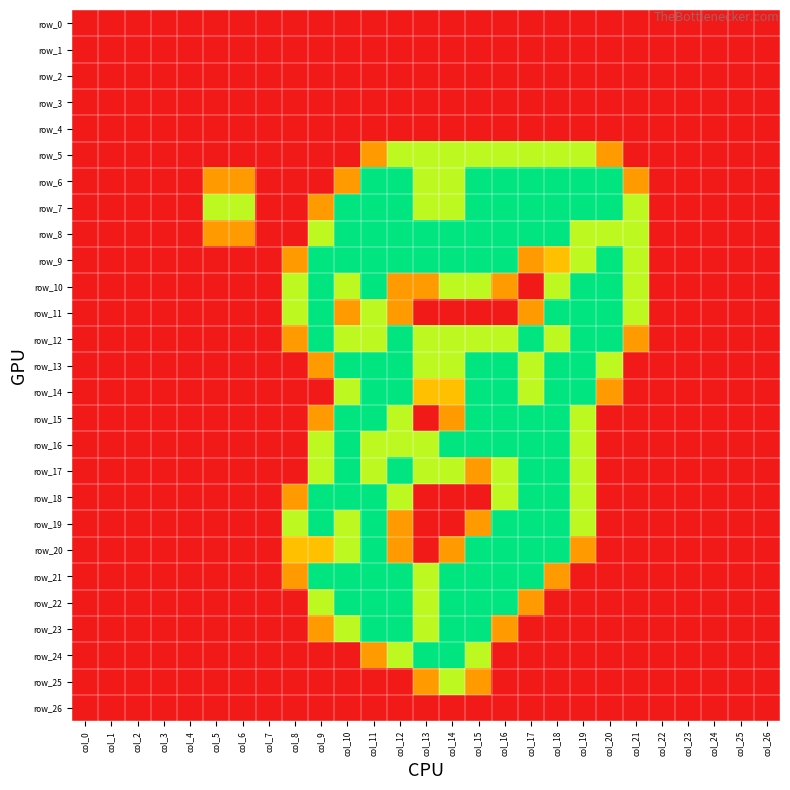

Which category has the lowest value across all series?

col_0